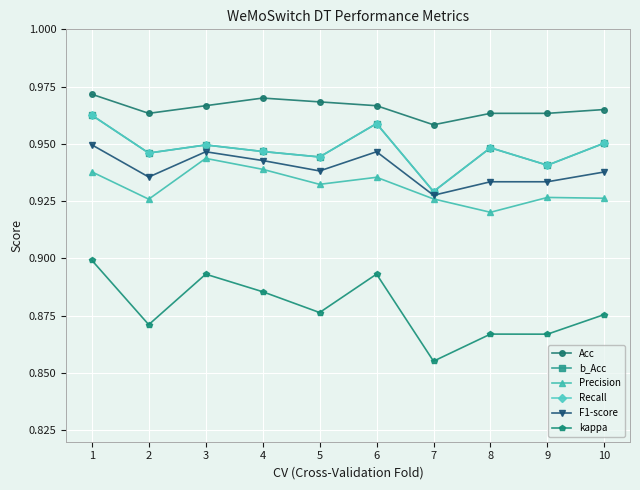

Is this an area chart (filled region under the line)?

No